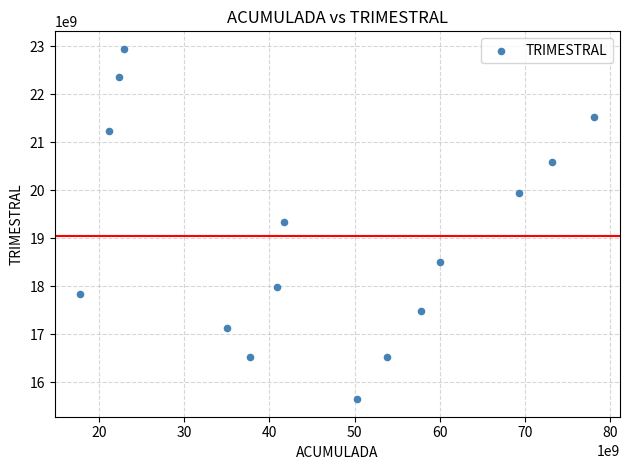

What is the range of Y values (max minus min)?

7292843431.2